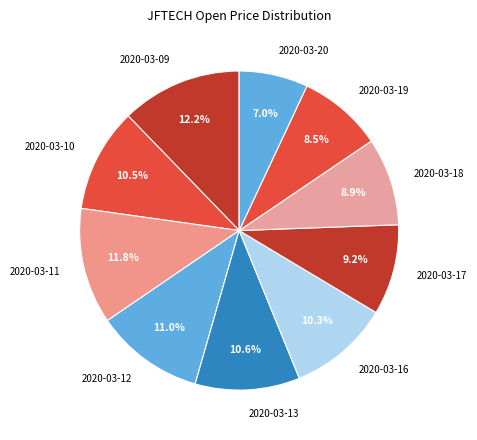

Is 2020-03-10 the majority of the pie?

No